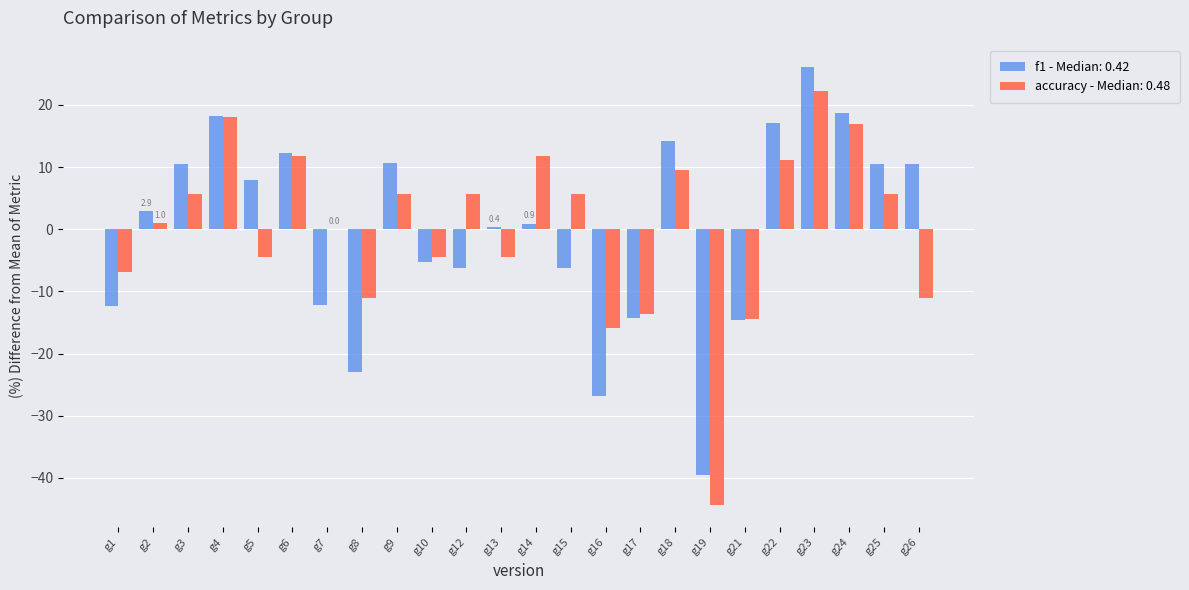

Which series has the widest spread of values?

accuracy - Median: 0.48